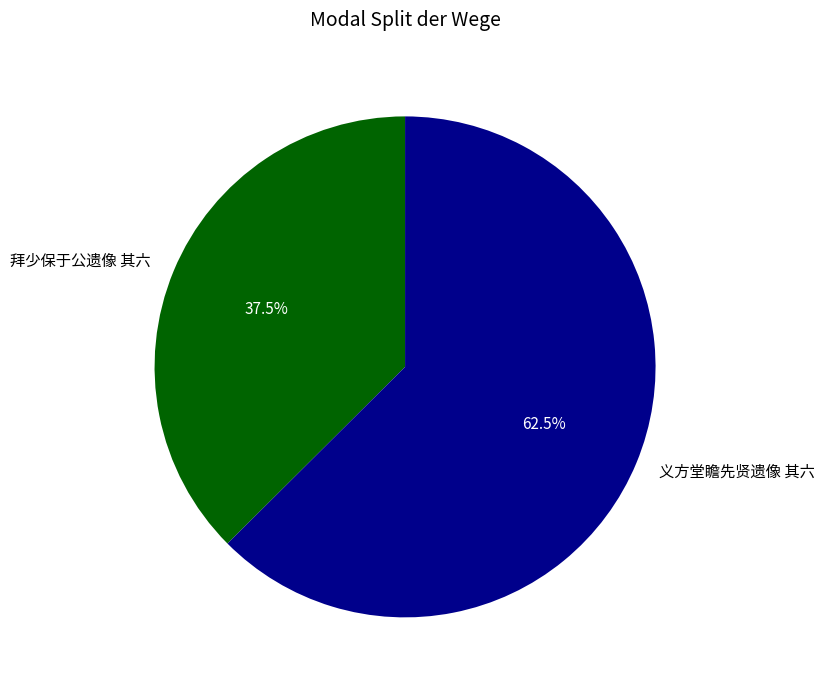

Is it true that 拜少保于公遗像 其六 is 26% of the pie?

False